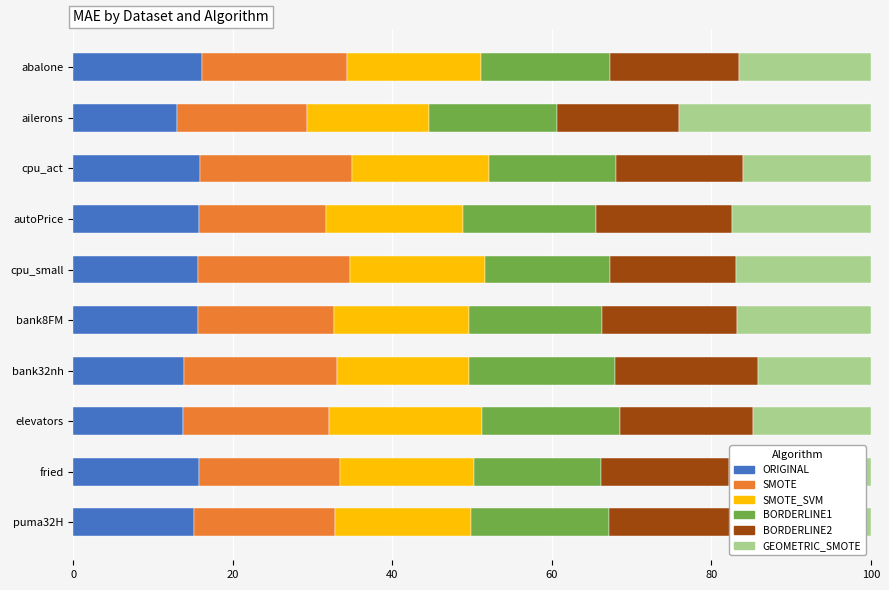

Is it true that ORIGINAL equals 22.9 at puma32H?

False